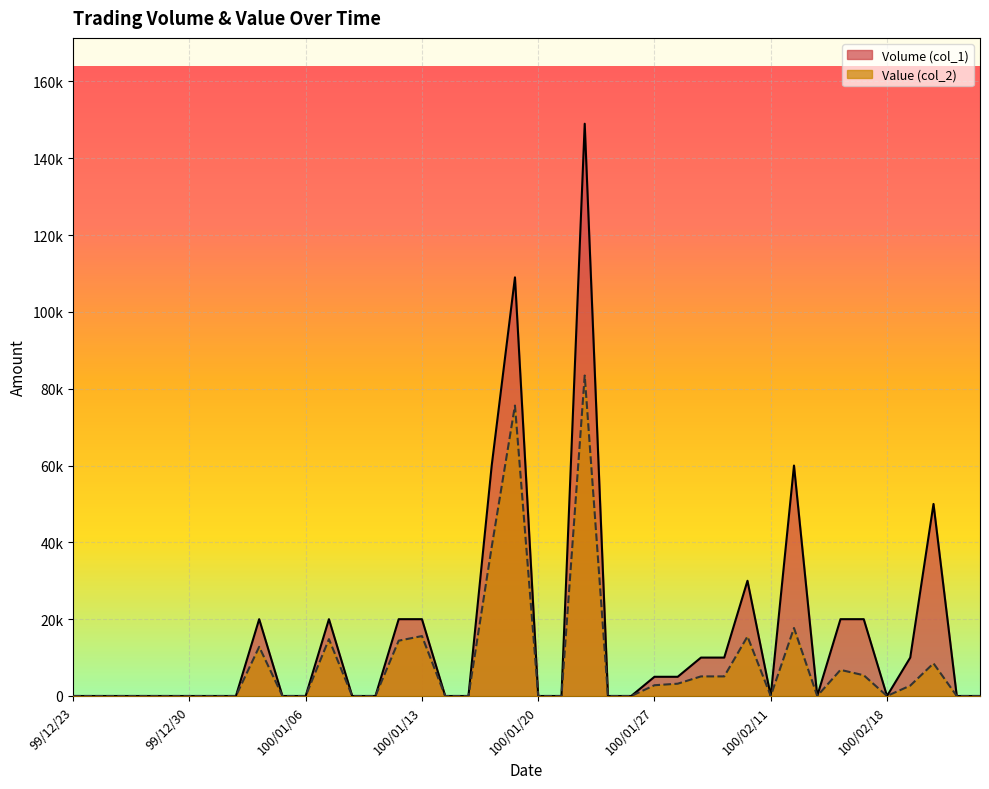

True or false: Value (col_2) and Volume (col_1) cross at least once.

False